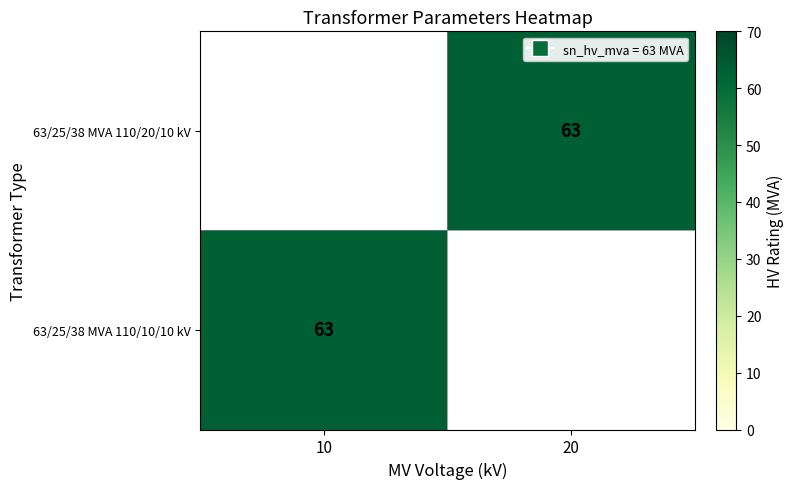

Is it true that 63/25/38 MVA 110/20/10 kV equals 63 at 20?

True